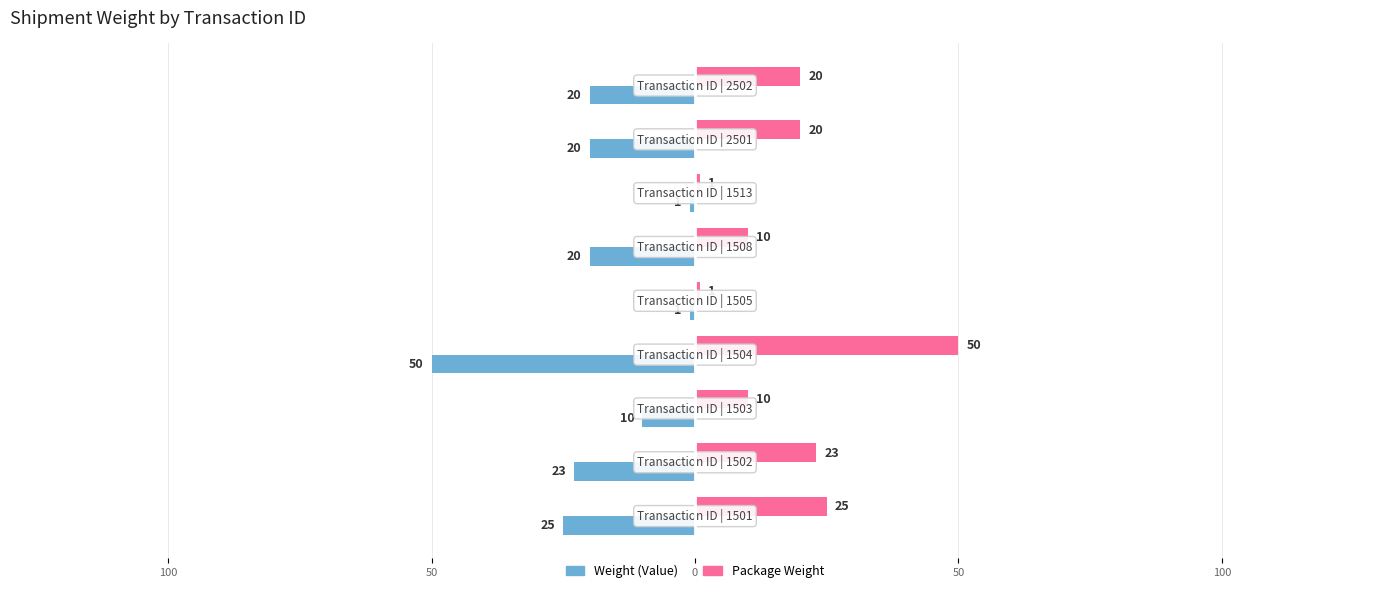

What is the minimum value for Weight (Value)?

-50